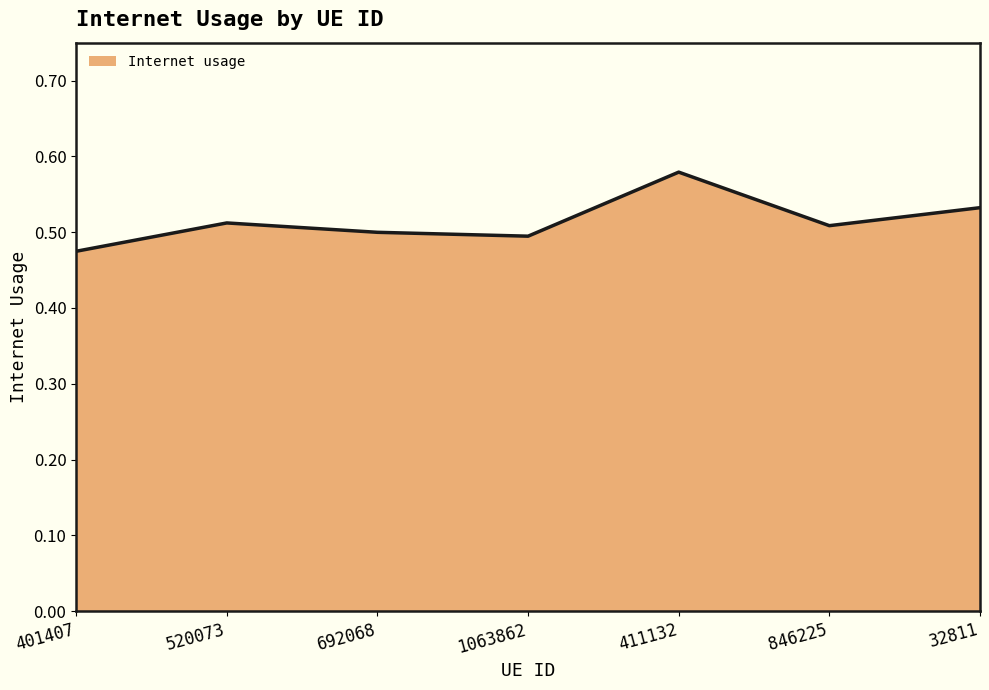

How many interior local peaks (higher than both neighbors) does the data have?

2